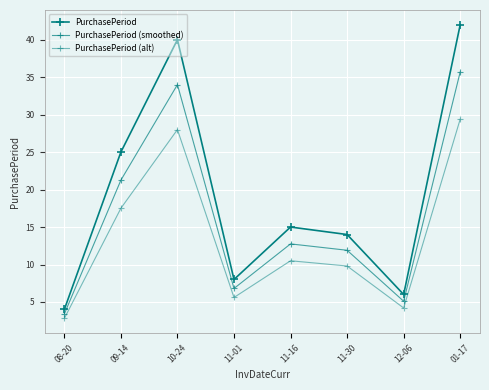

Reading left to right, extract all data points from this chart.

PurchasePeriod: 4.0	25.0	40.0	8.0	15.0	14.0	6.0	42.0
PurchasePeriod (smoothed): 3.4	21.2	34.0	6.8	12.8	11.9	5.1	35.7
PurchasePeriod (alt): 2.8	17.5	28.0	5.6	10.5	9.8	4.2	29.4